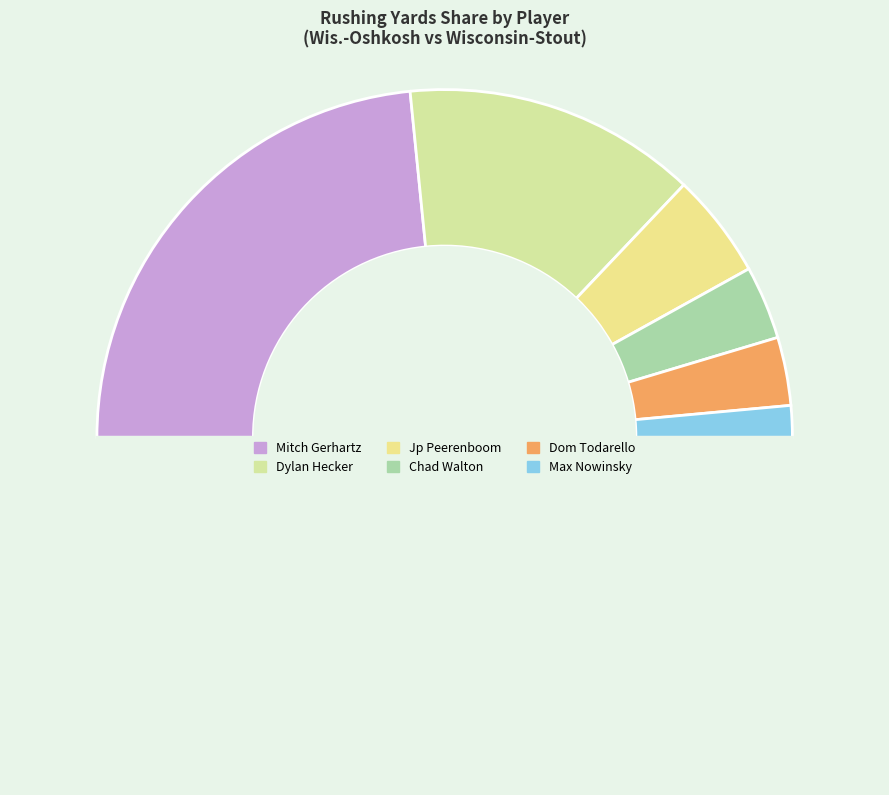

Which slice is the largest?

Mitch Gerhartz